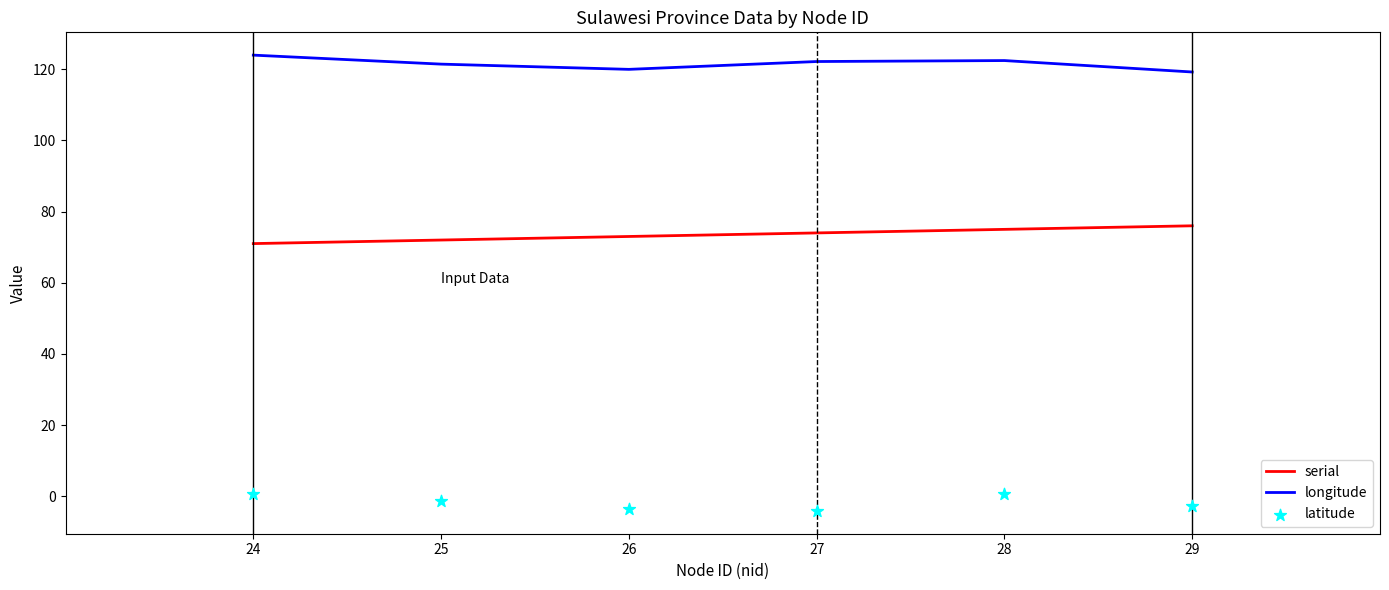

At which category is the sum across all series the highest?

28